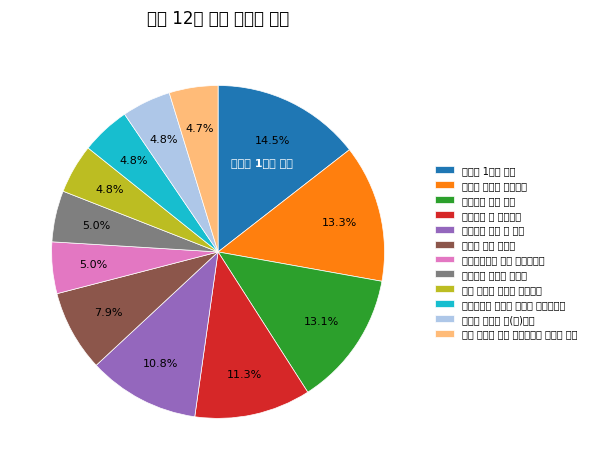

Is there a majority slice in this chart?

No